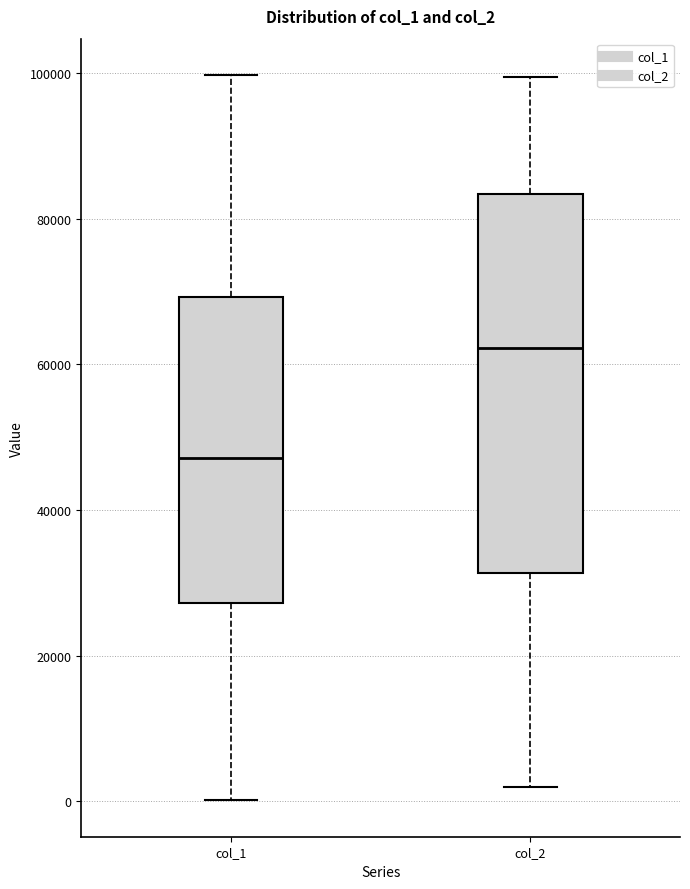

Comparing the boxes themselves (not the whiskers), which one is the tallest?

col_2